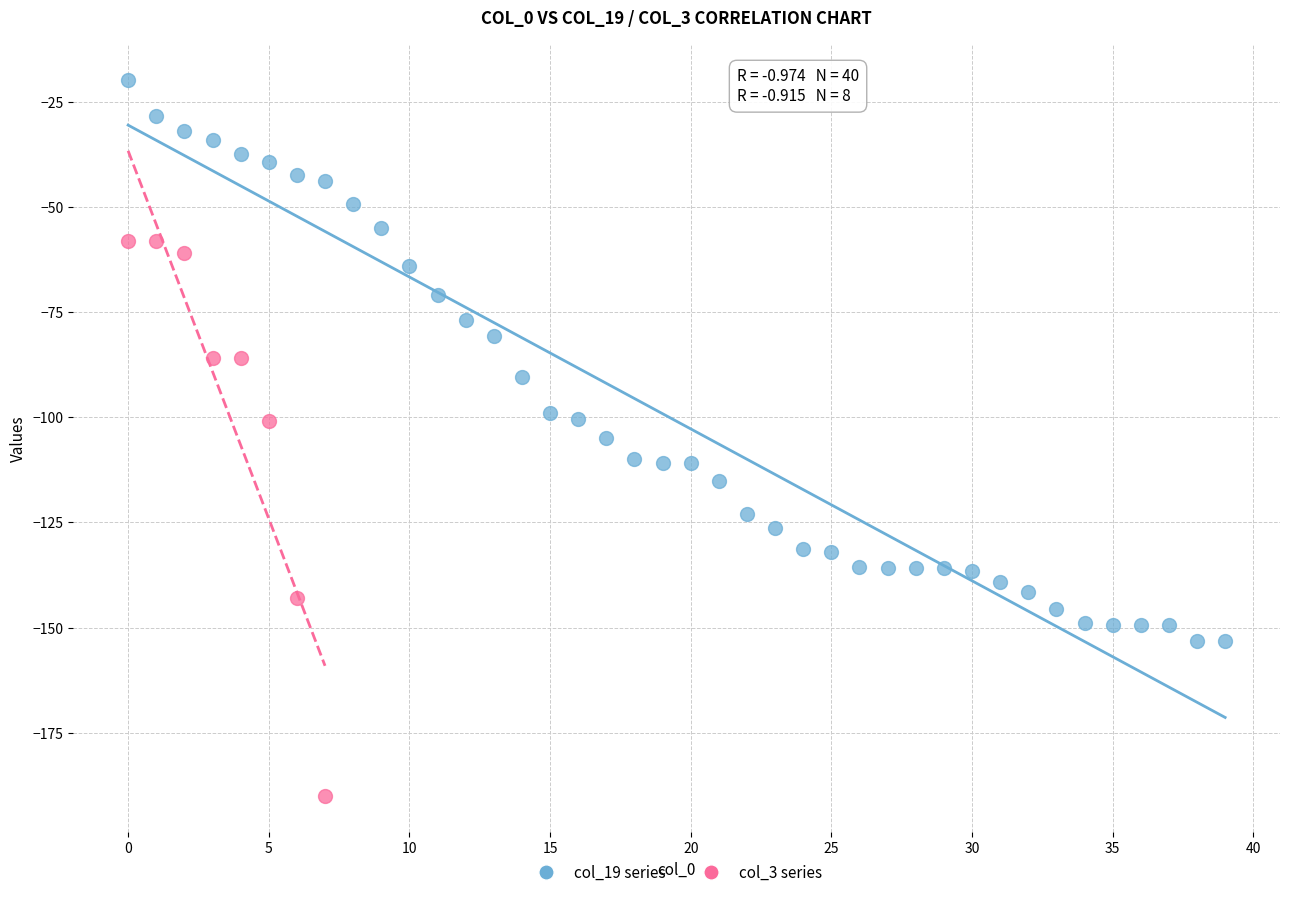

Which series reaches the maximum Y coordinate?

col_19 series